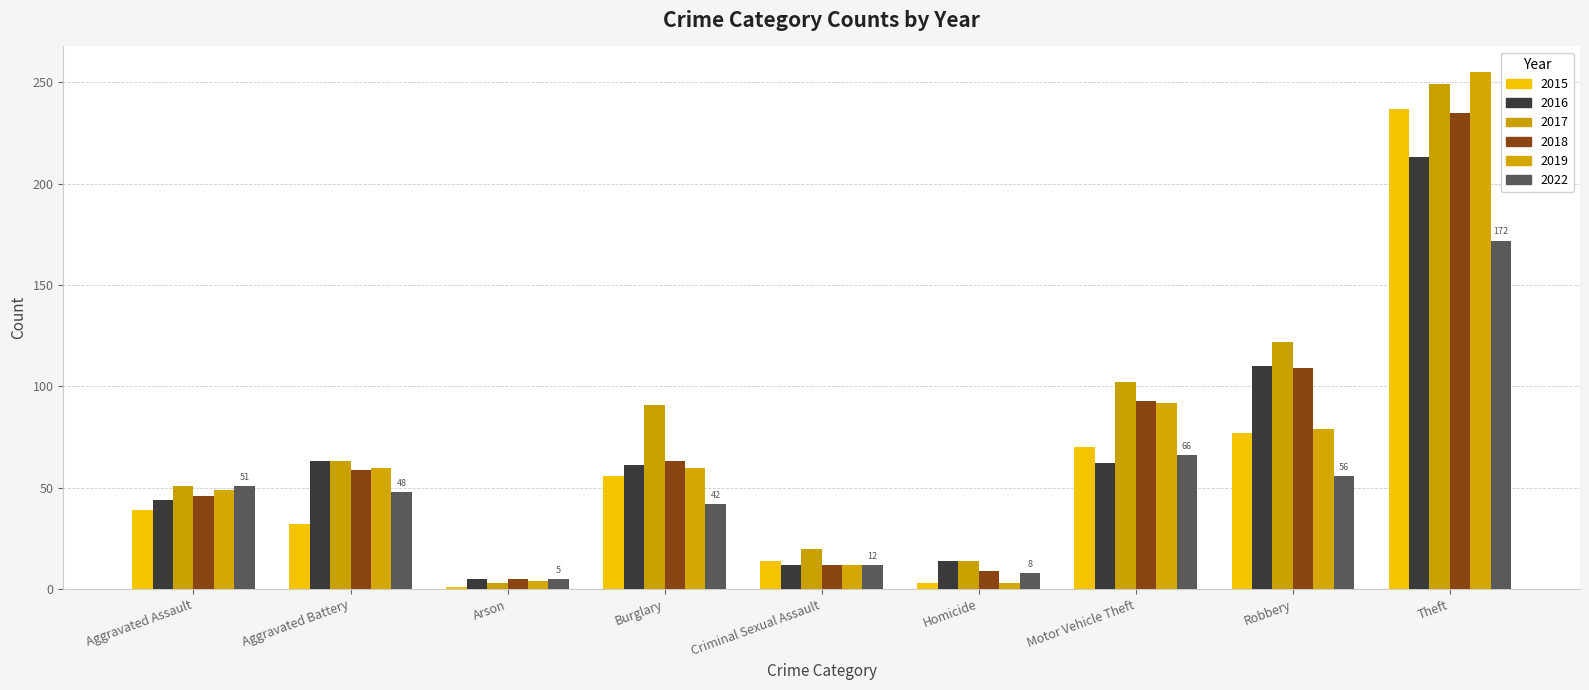

What is the difference between the 2019 values at Arson and Criminal Sexual Assault?

8